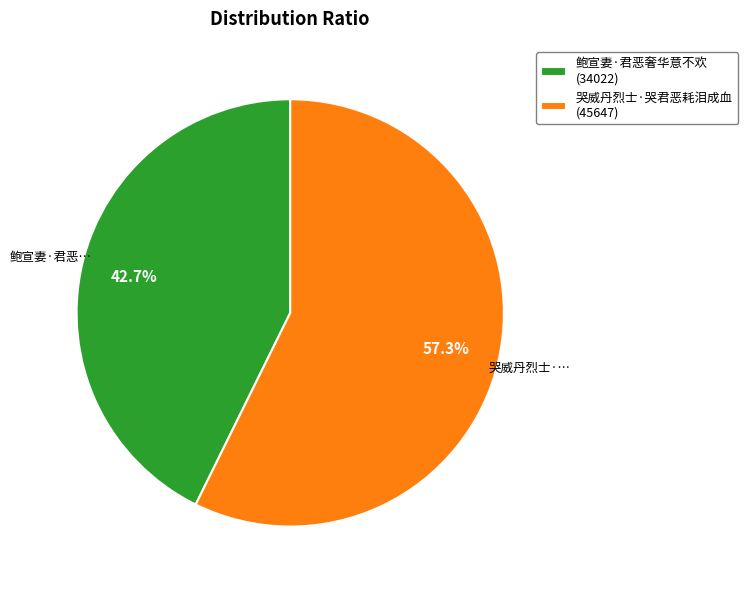

What is the majority slice?

哭威丹烈士·哭君恶耗泪成血